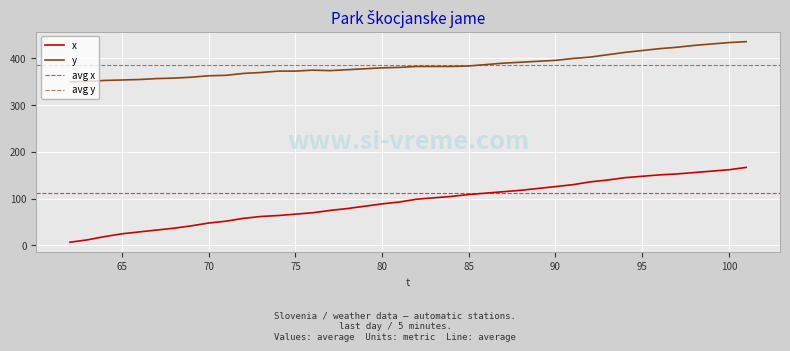

At how many categories does at least one series exceed 284?

40